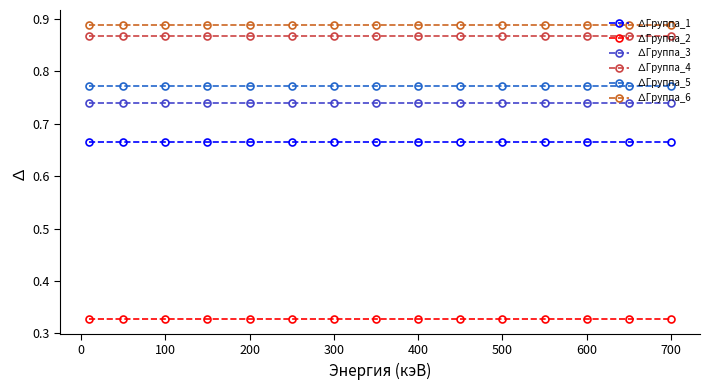

True or false: ∆Группа_5 and ∆Группа_2 intersect in this chart.

False